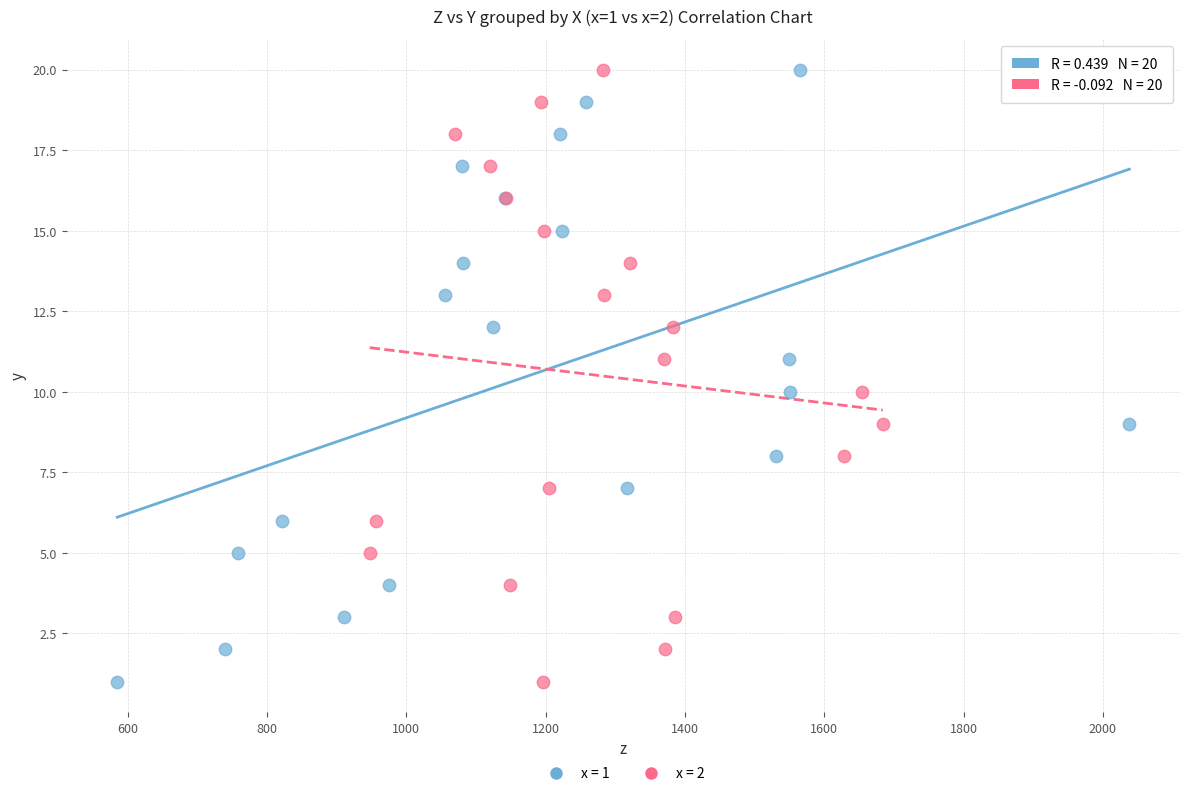

What are all the series names shown in the legend?

x = 1, x = 2